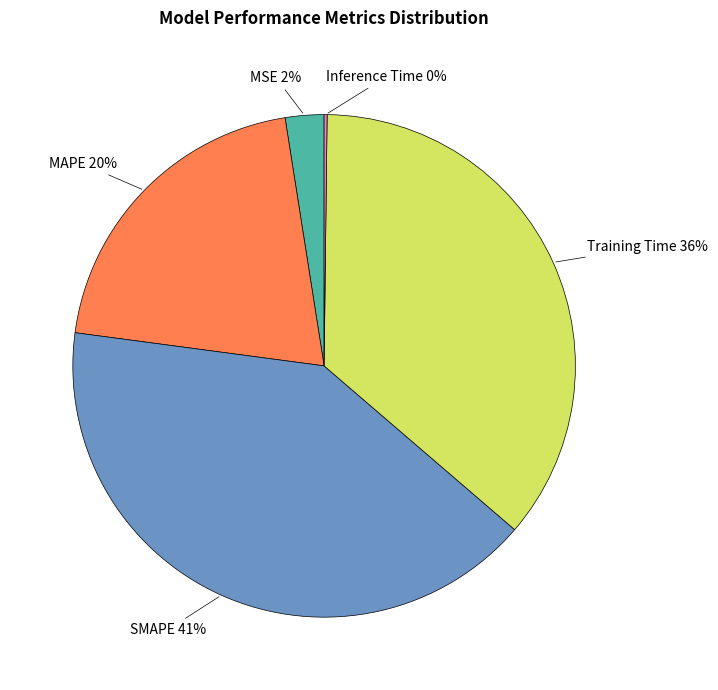

Is there a majority slice in this chart?

No